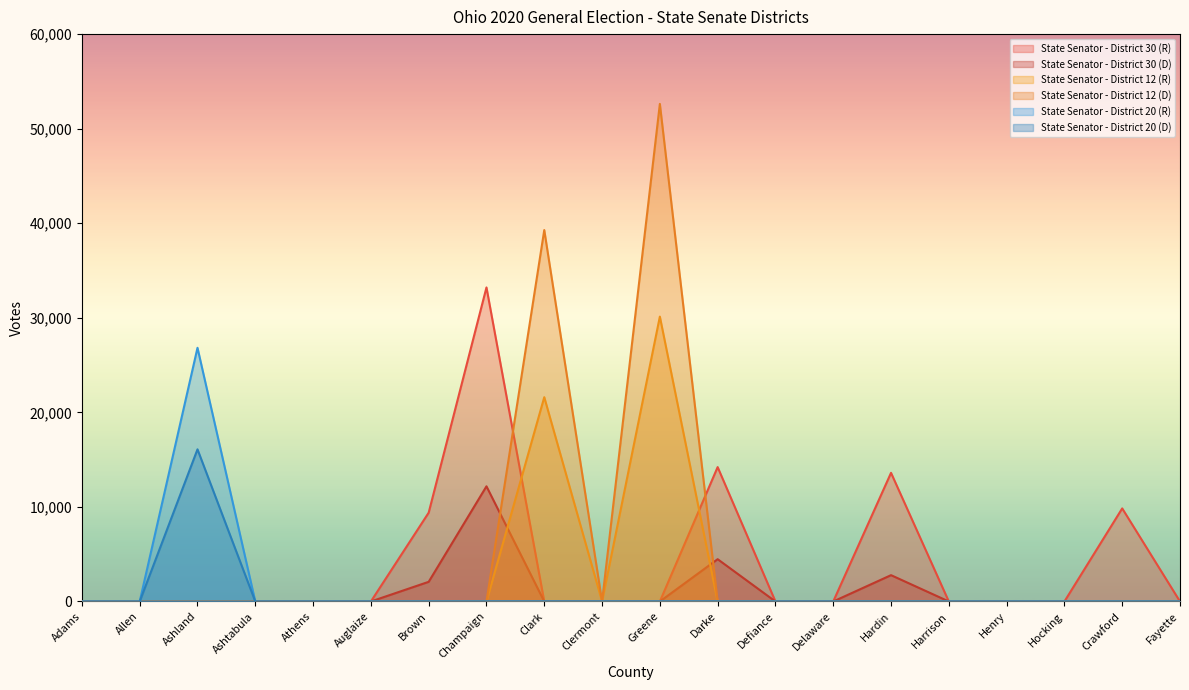

True or false: State Senator - District 30 (D) and State Senator - District 30 (R) cross at least once.

False